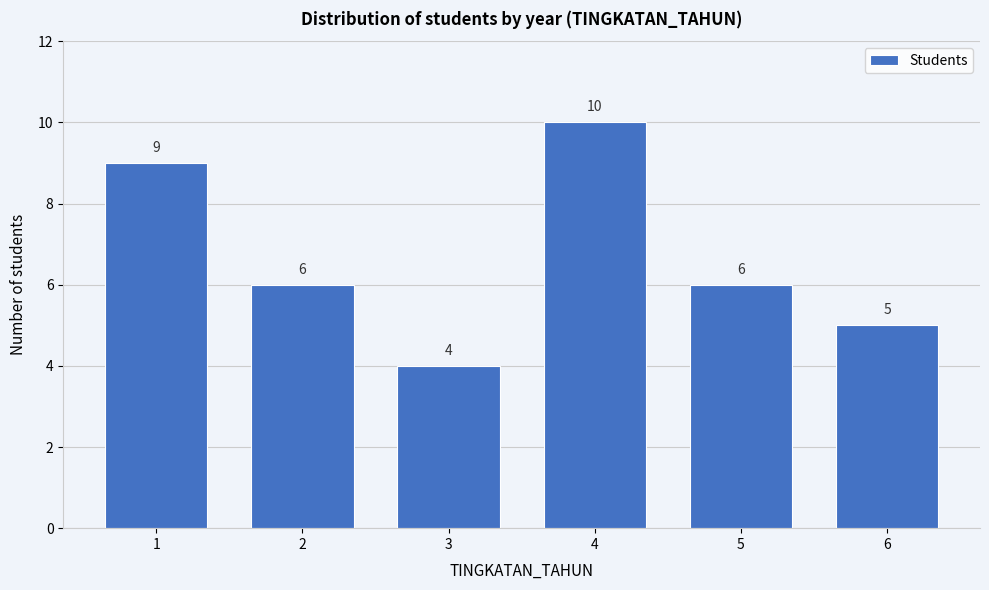

Reading left to right, list all the values displayed in this chart.

1=9	2=6	3=4	4=10	5=6	6=5